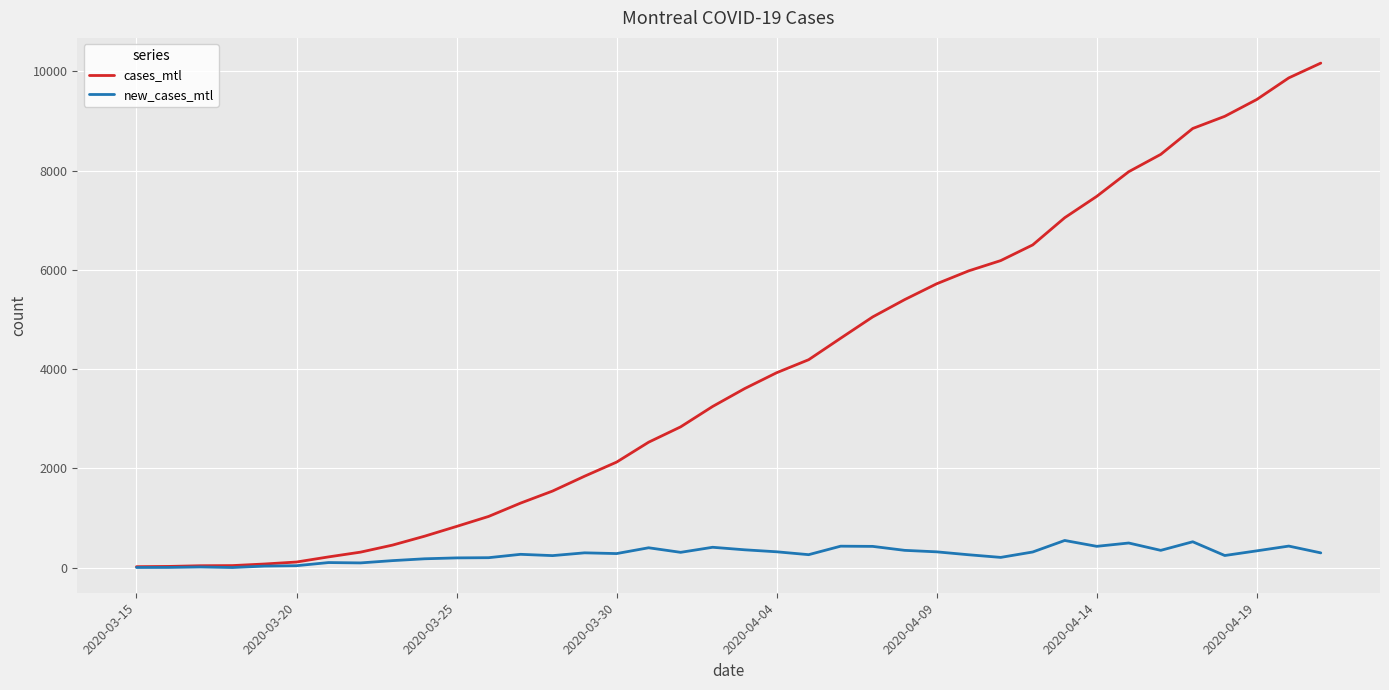

List the series in order of their peak value, highest first.

cases_mtl, new_cases_mtl